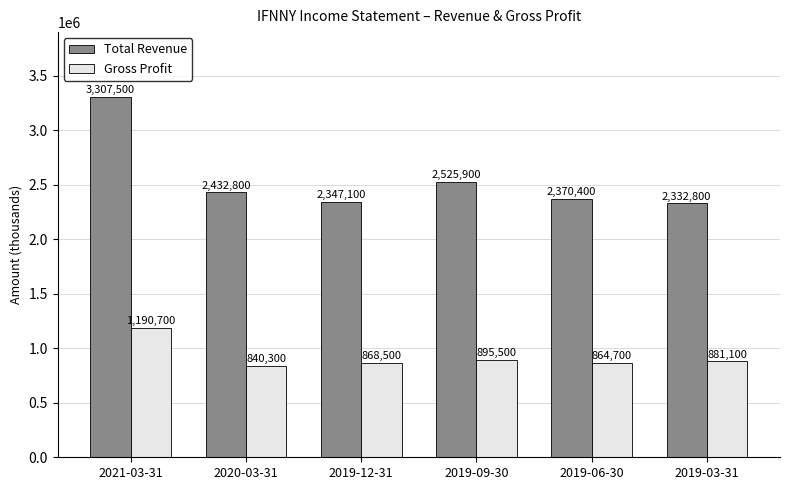

At which category is the sum across all series the highest?

2021-03-31